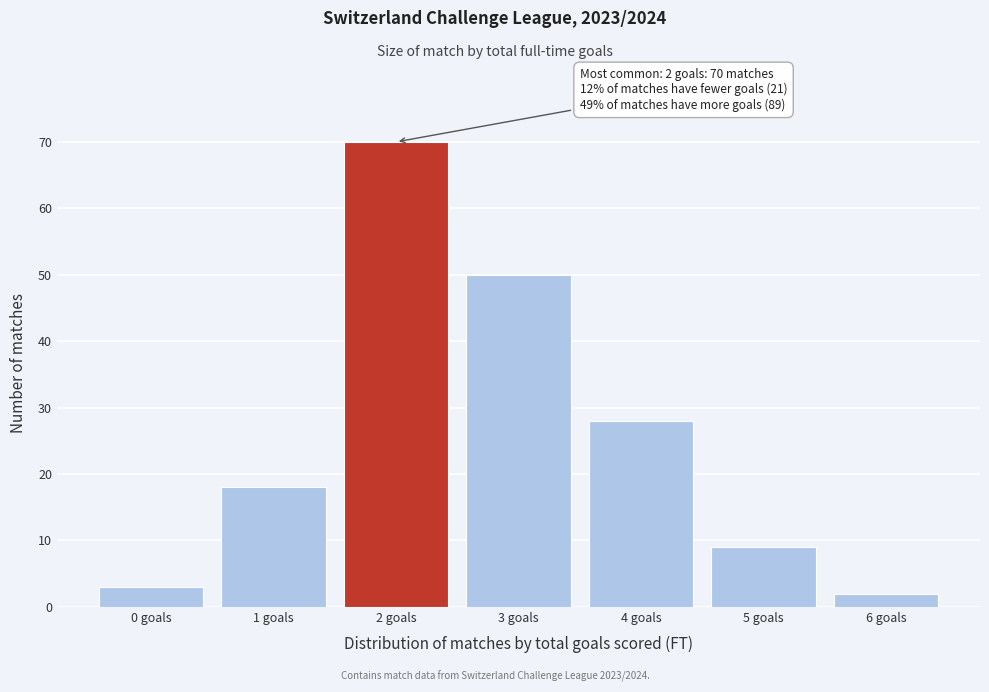

Over which range of the x-axis is the bar tallest?

1.5 to 2.5